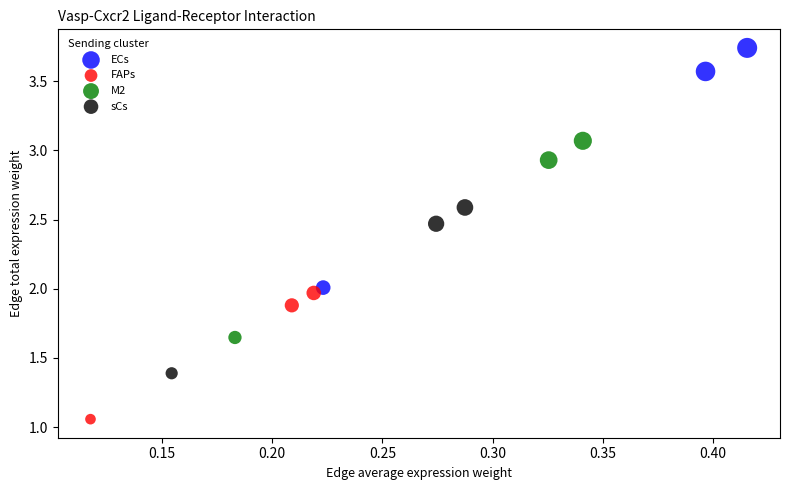

Which series reaches the minimum Y coordinate?

FAPs